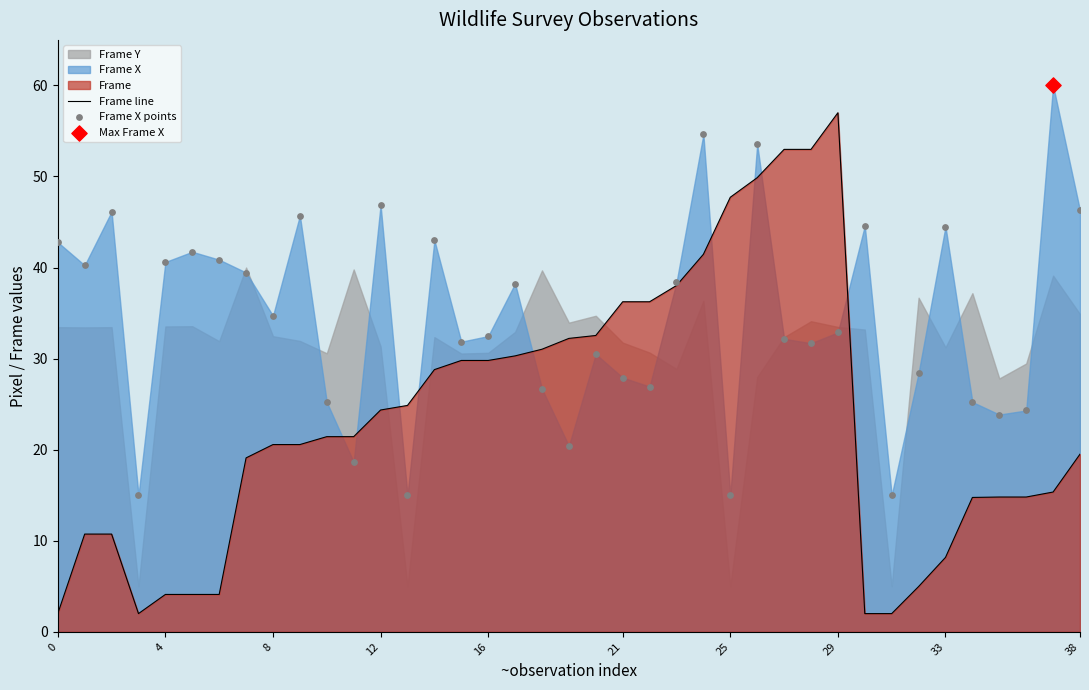

Which series reaches the minimum Y coordinate?

Frame line